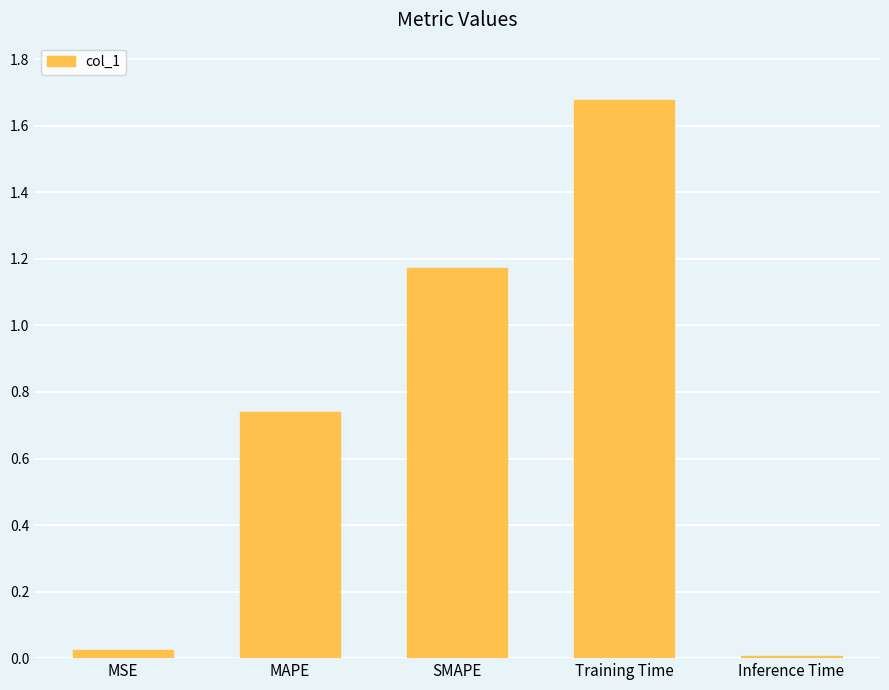

What position from the right is MAPE?

4